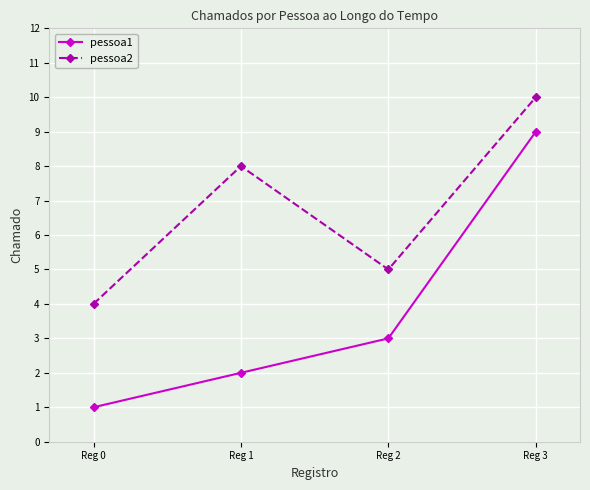

What is the difference between the second highest and minimum values in the pessoa2 series?

4